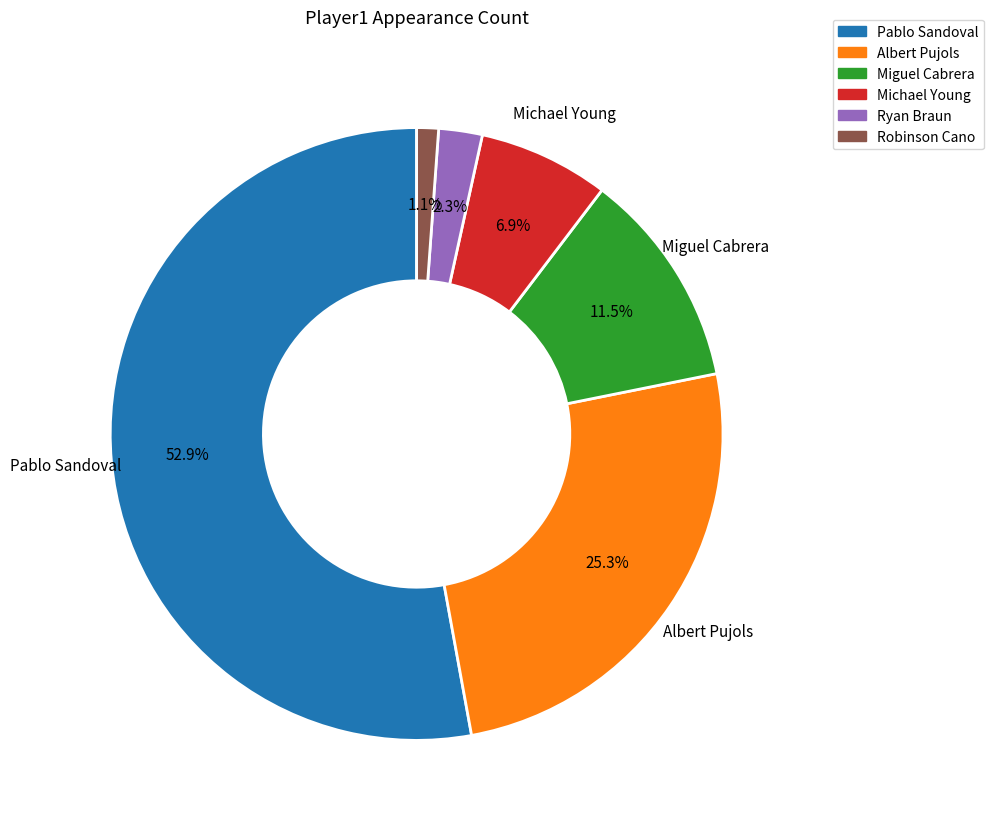

Approximately how many times larger is the value at Albert Pujols compared to Ryan Braun?

11.0